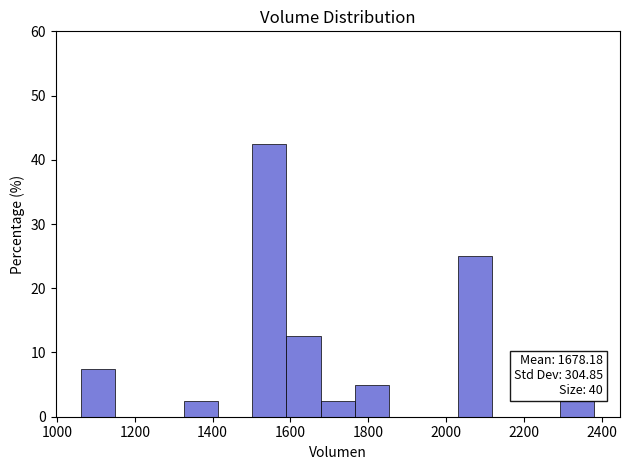

Which range on the x-axis has the tallest bar?

1500 to 1580